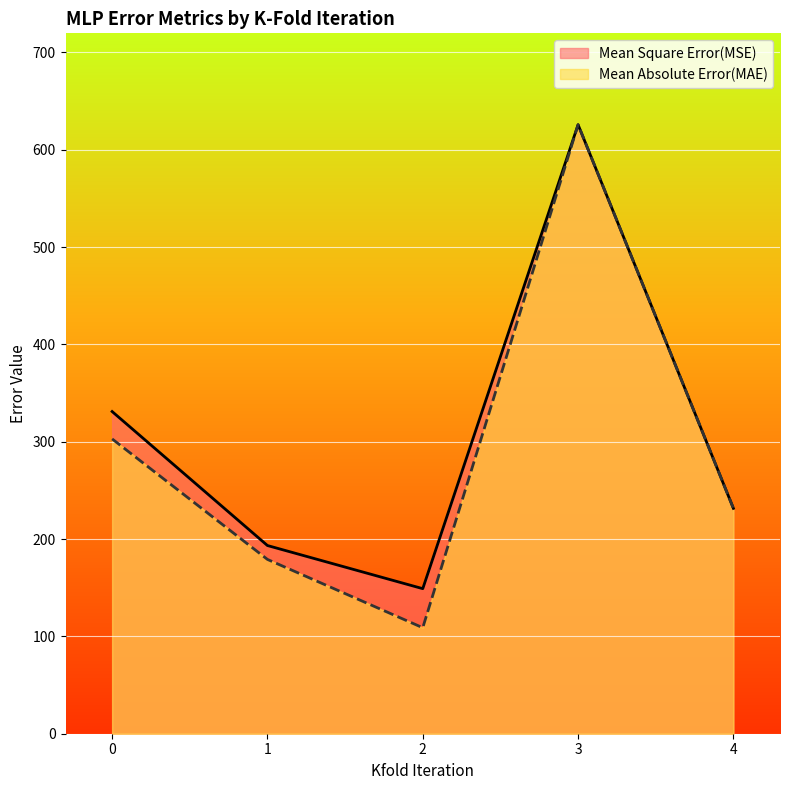

Which label corresponds to the largest value in the chart?

3